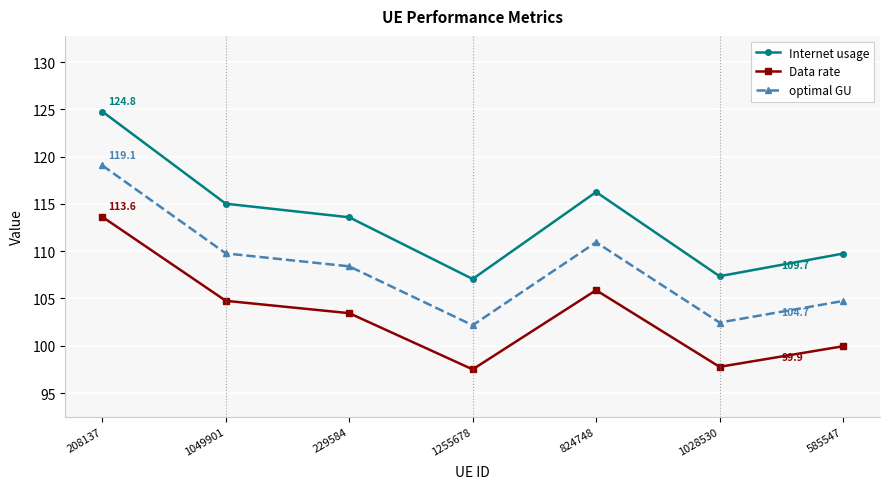

True or false: optimal GU has more than 2 interior local peaks.

False